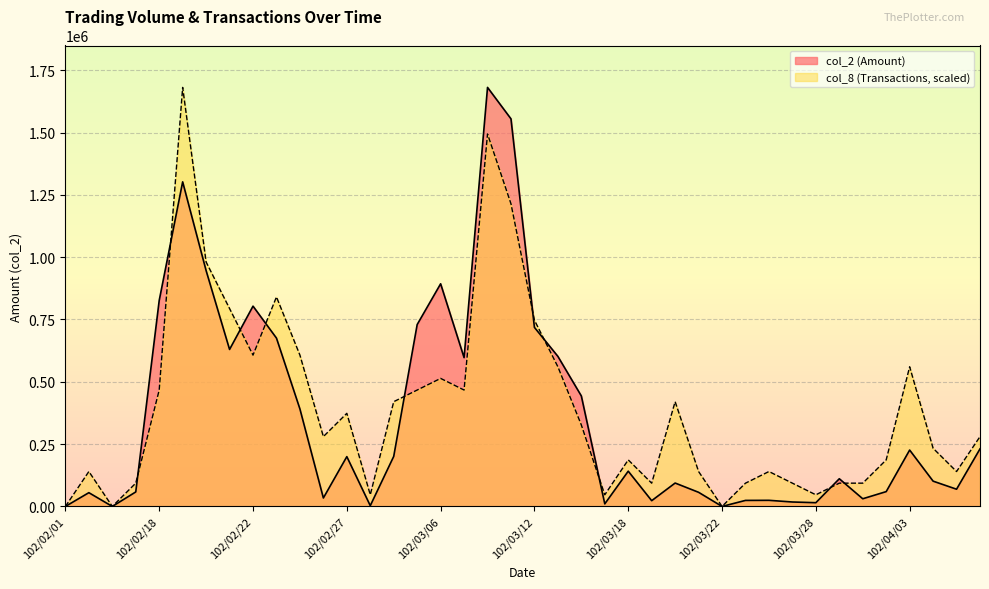

What is the difference between the col_2 values at 102/04/02 and 102/03/15?

49200.0